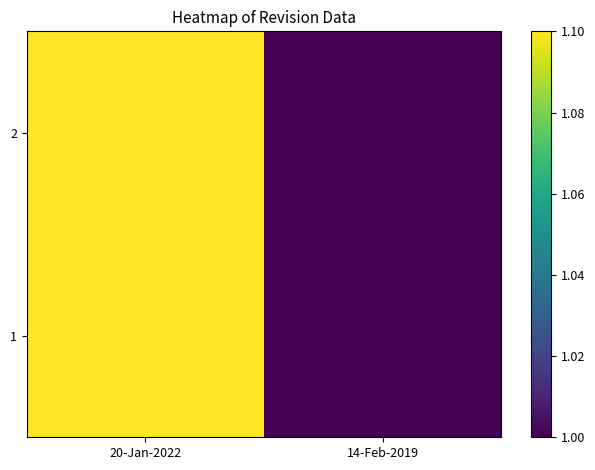

Between 14-Feb-2019 and 20-Jan-2022, which is larger?

20-Jan-2022